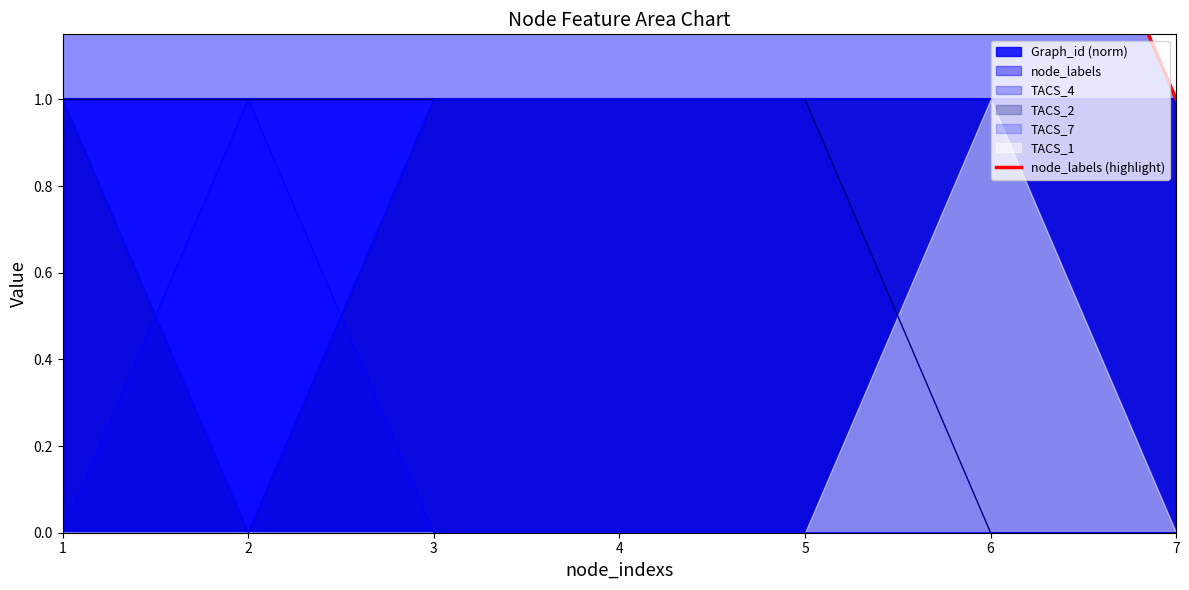

Rank the categories by value from lowest to highest.

7, 1, 2, 3, 4, 5, 6